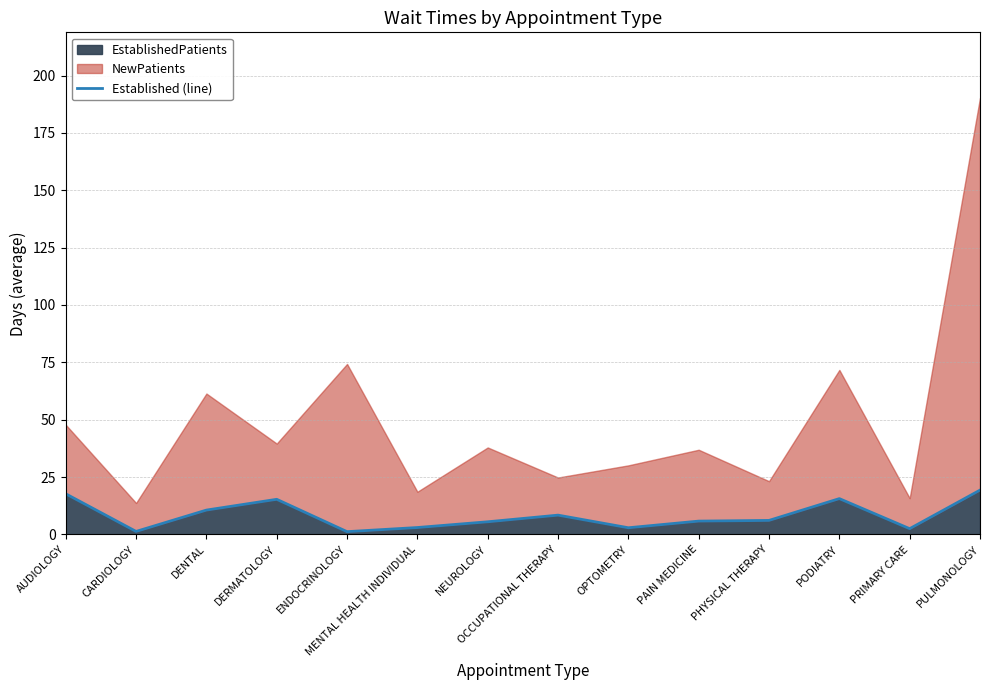

What is the label of the 14th point from the left?

PULMONOLOGY